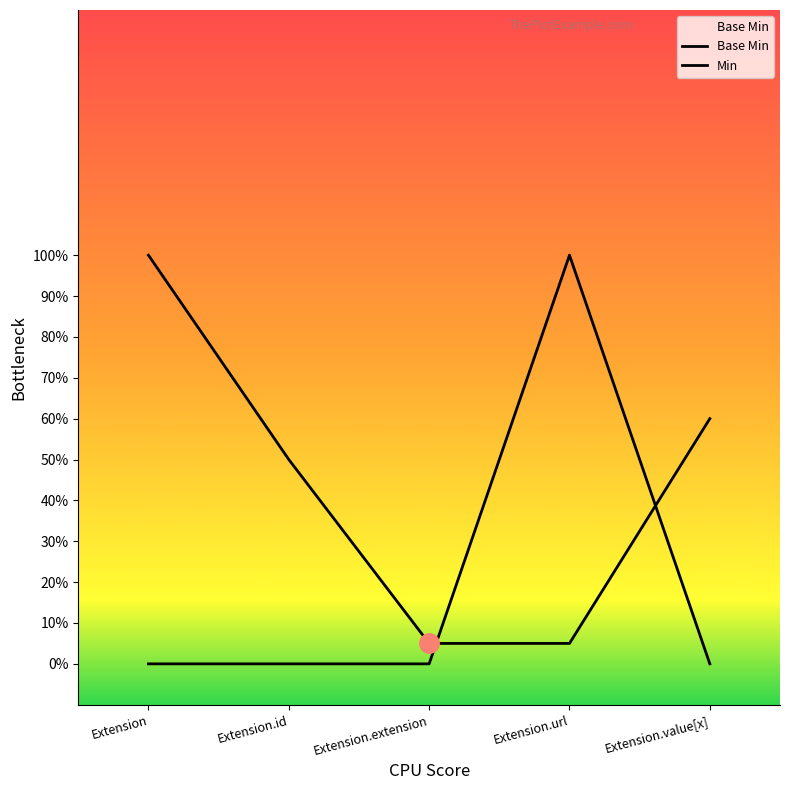

Does the chart have visible grid lines?

No